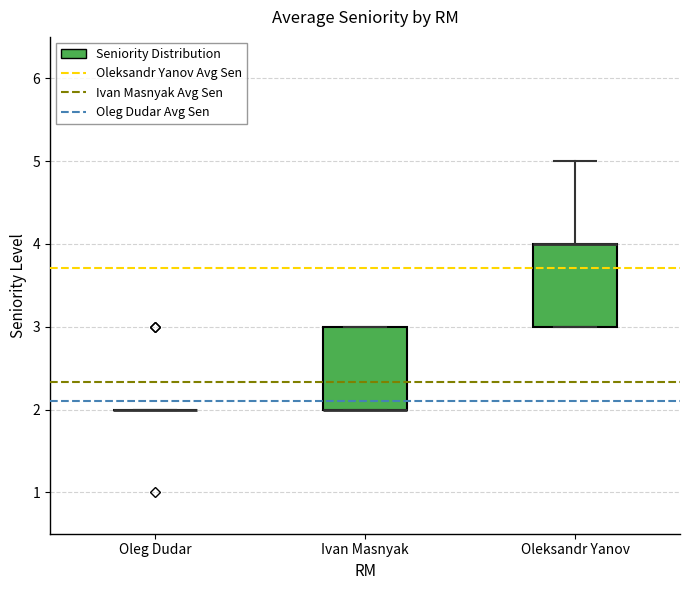

Where is the lower edge of the box for Oleksandr Yanov on the y-axis? The values are not printed on the chart, so give them approximately, as read against the axis.

3